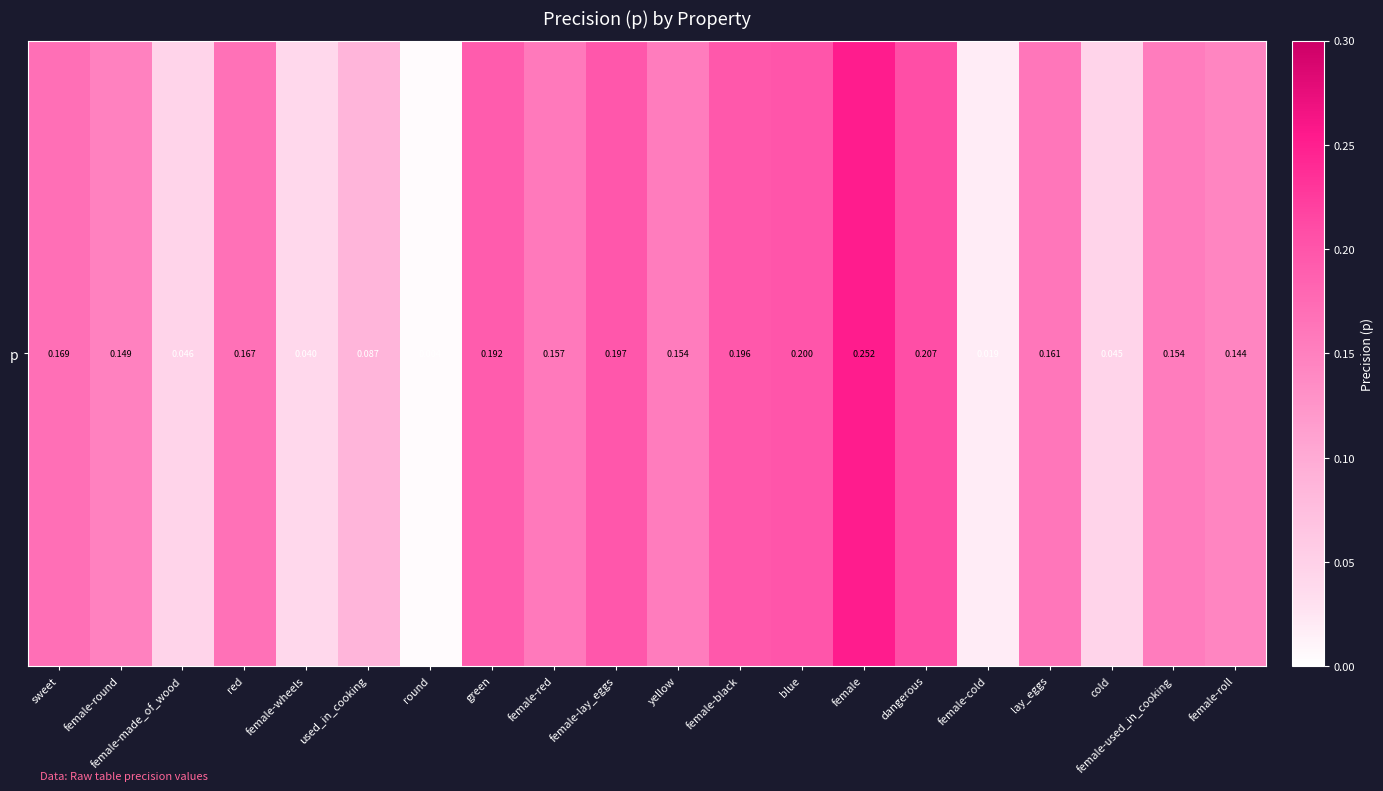

Is it true that the value at female is 0.3?

True